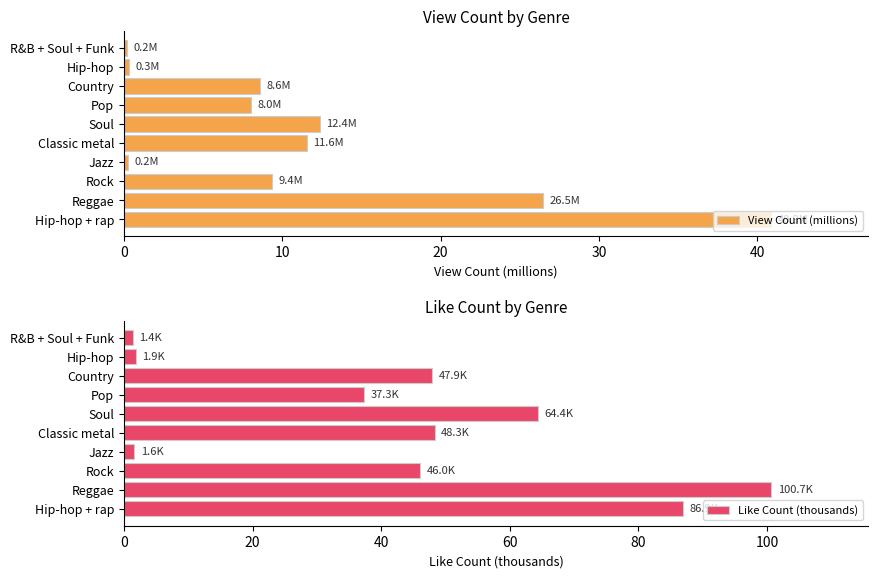

The value of View Count (millions) at Soul is 12.4. True or false?

True